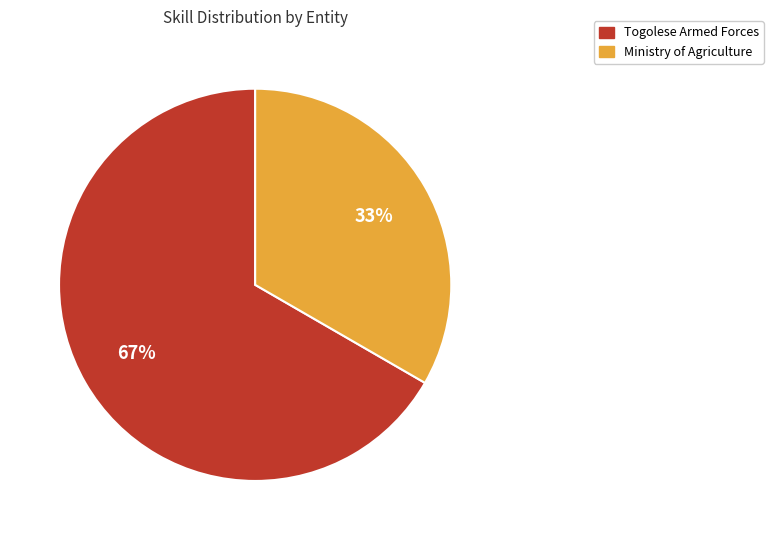

How many slices are in this pie chart?

2